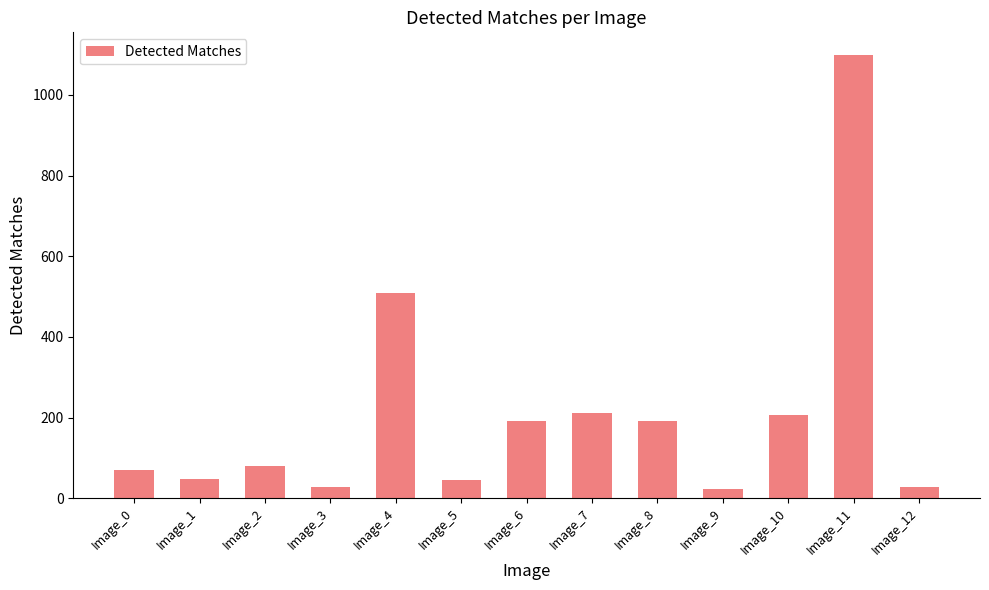

What is the value of the 7th bar from the left?

192